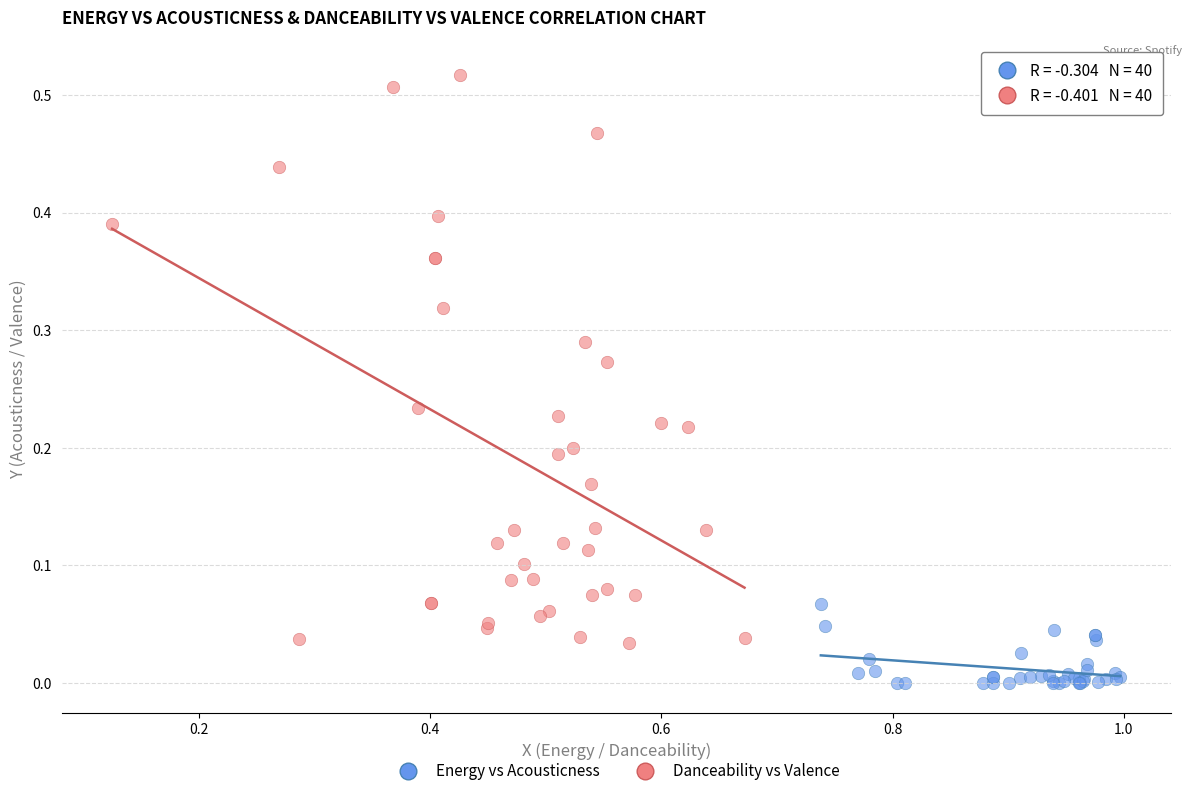

Which series contains the highest Y value?

Danceability vs Valence